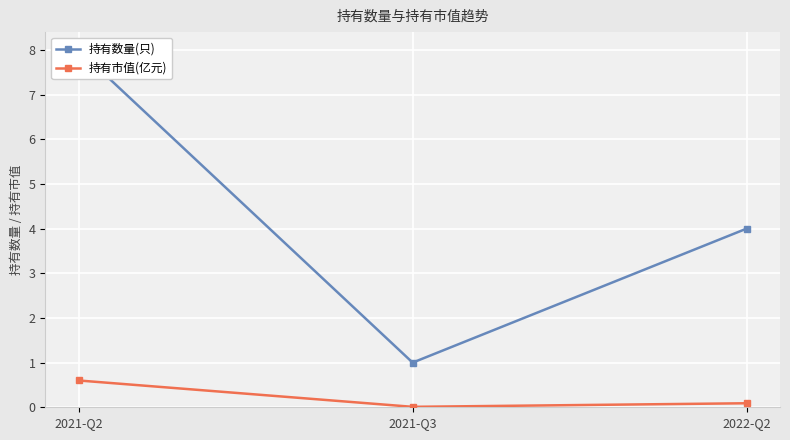

What is the value of the 持有市值(亿元) point at the 3rd from the left?

0.1